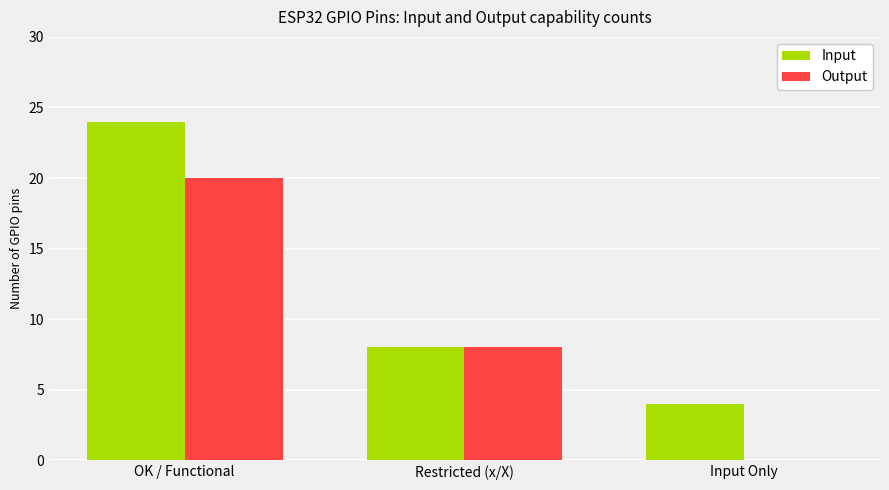

Are the bars grouped side by side (vs. stacked)?

Yes